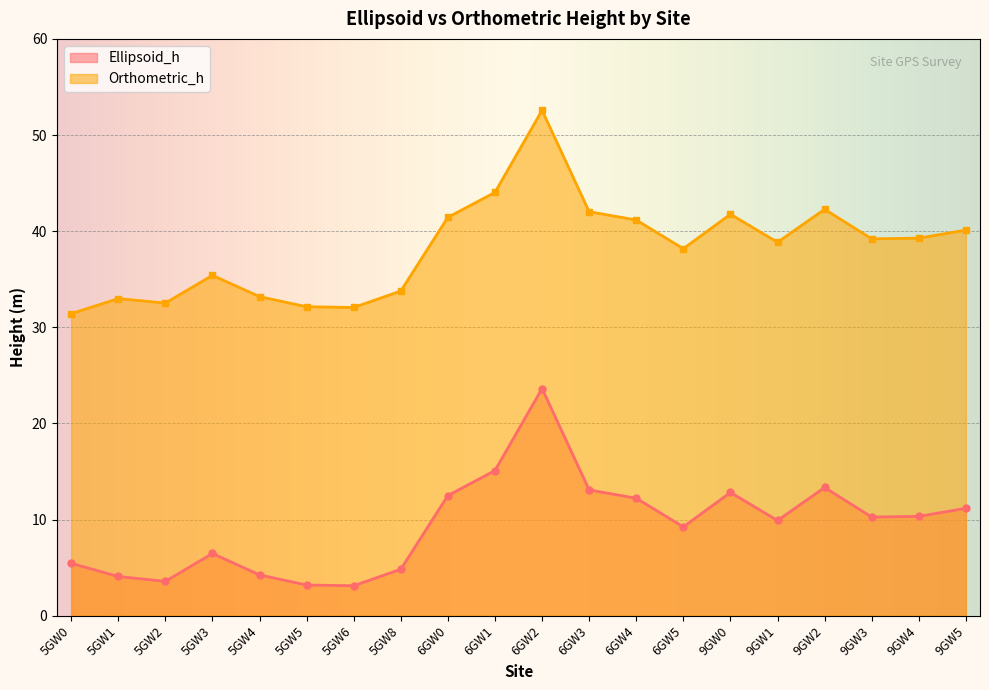

In Orthometric_h, how many points are higher than both neighbors (excluding endpoints)?

5